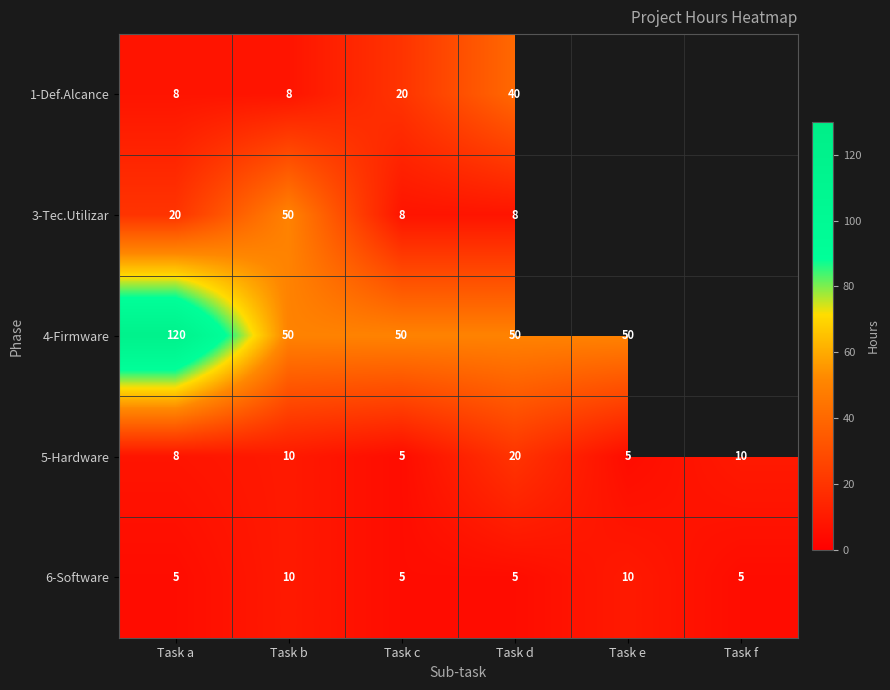

At which category is the sum across all series the highest?

Task a